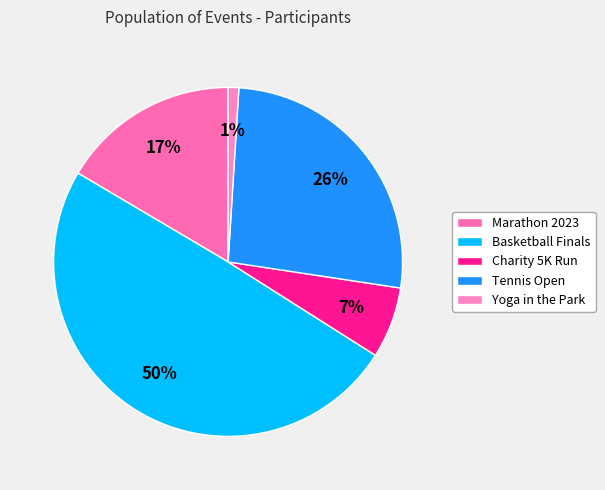

Does Yoga in the Park represent more than half of the total?

No